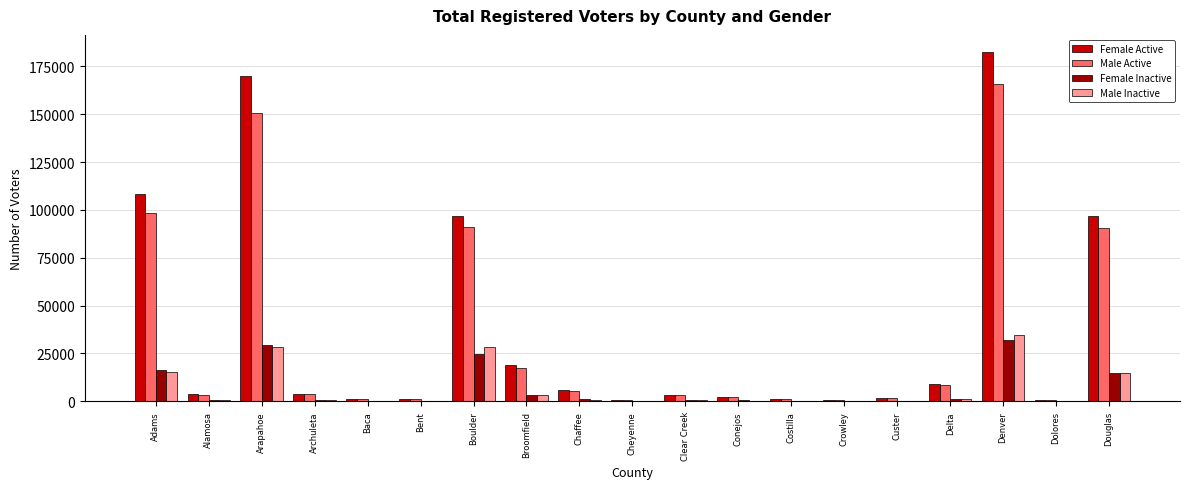

Which series changed the most between Boulder and Cheyenne?

Female Active